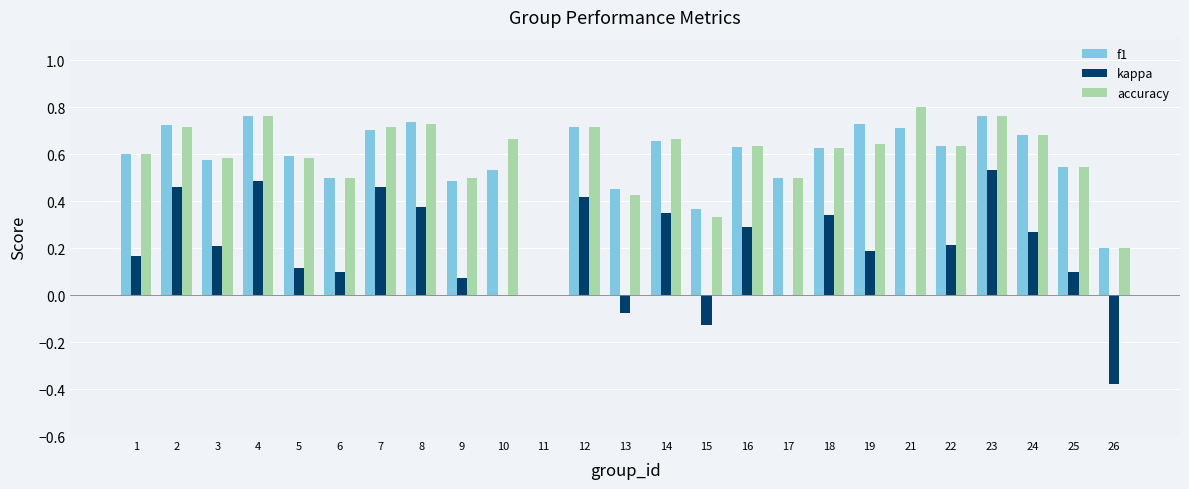

What is the total value across all series at 18?

1.6